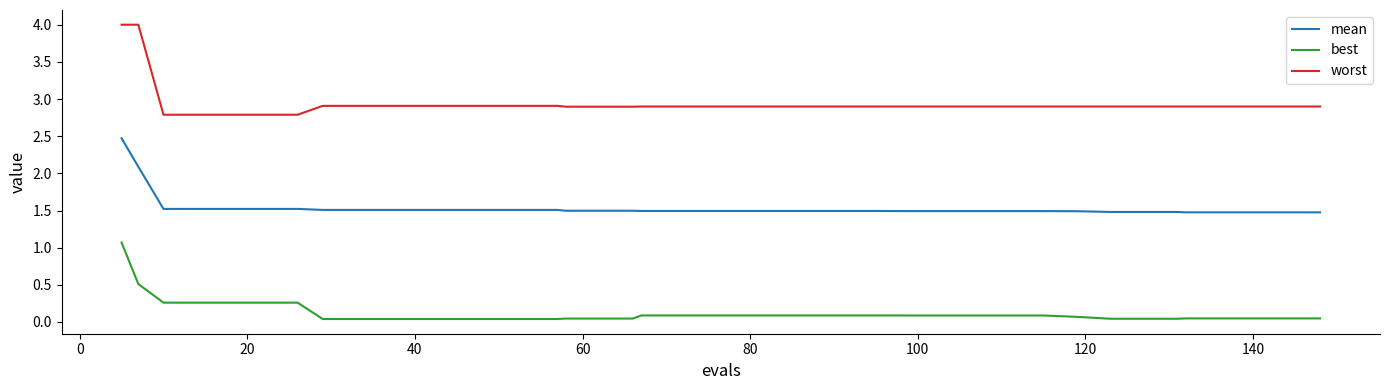

Rank the series by their average value, from lowest to highest.

best, mean, worst